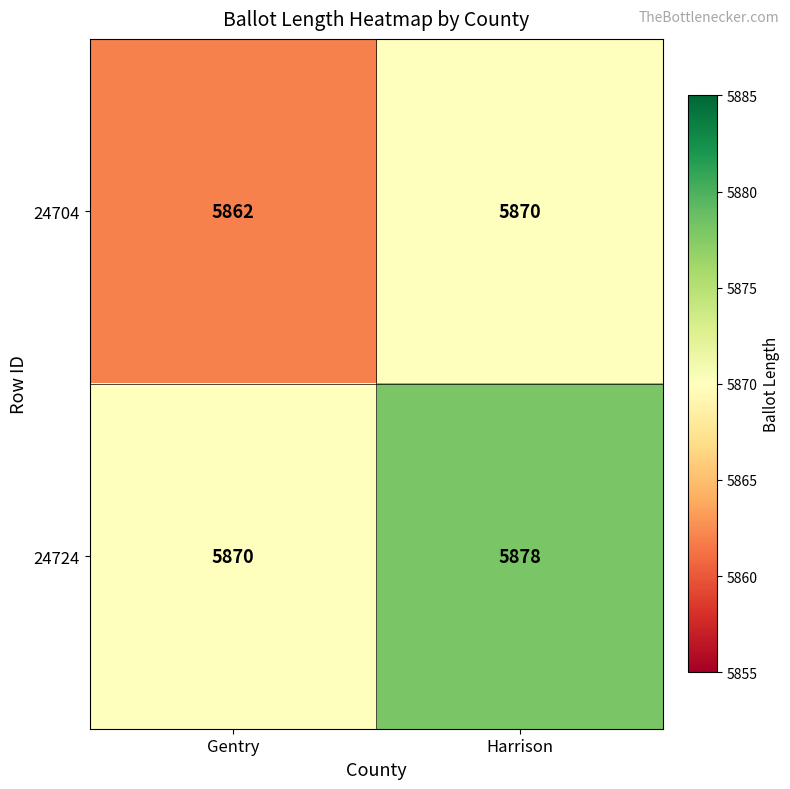

How many series are shown in this chart?

2